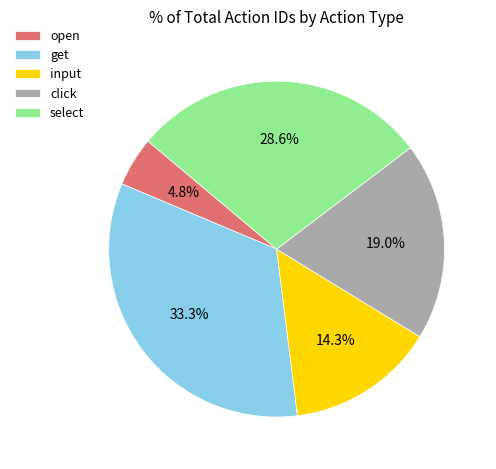

Rank the categories by value from lowest to highest.

open, input, click, select, get